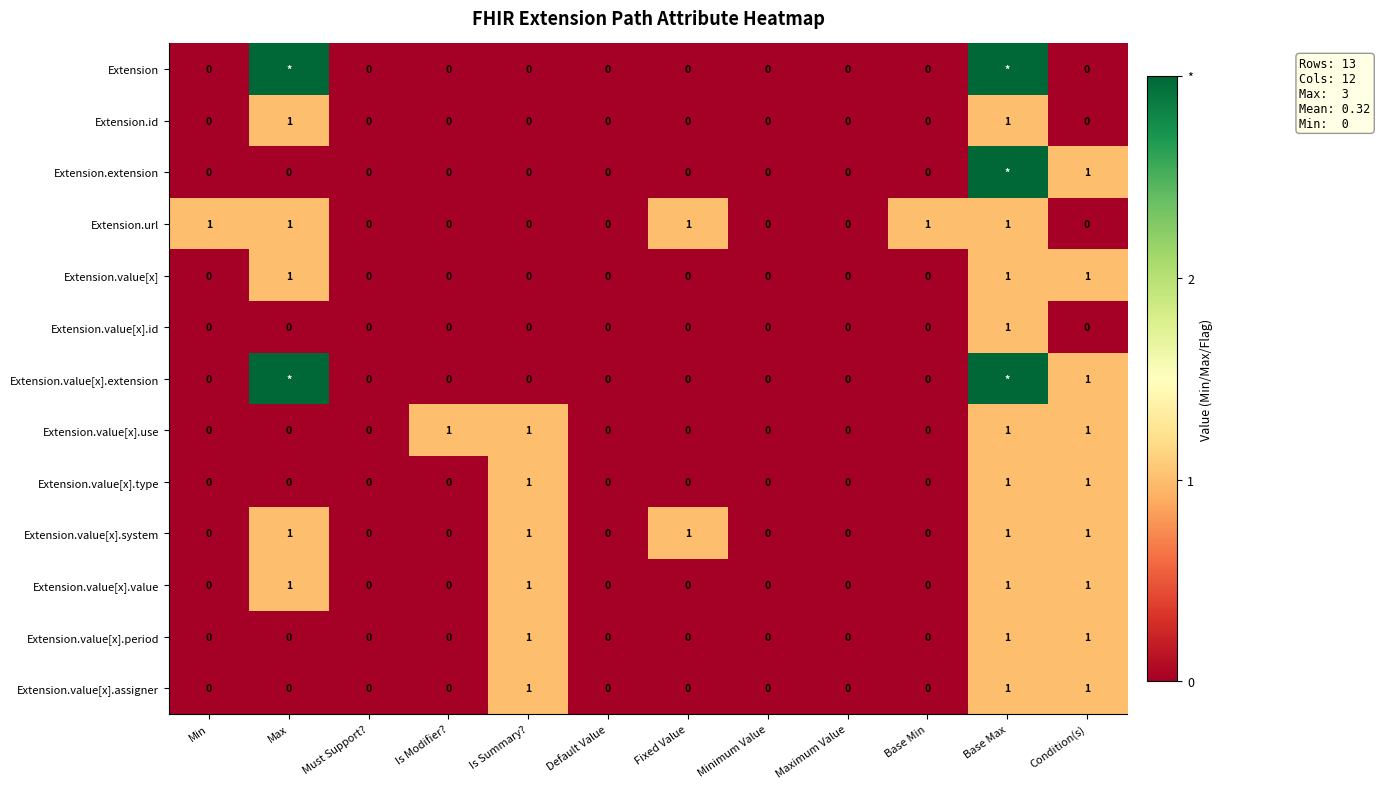

How many Extension.value[x].id values are between 0 and 1?

12